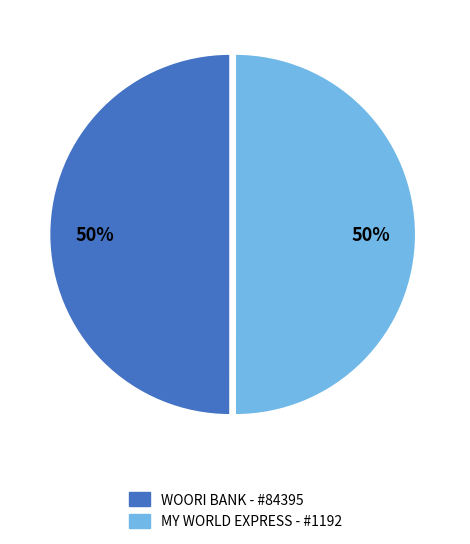

To the nearest percent, what is the average slice percentage?

50%